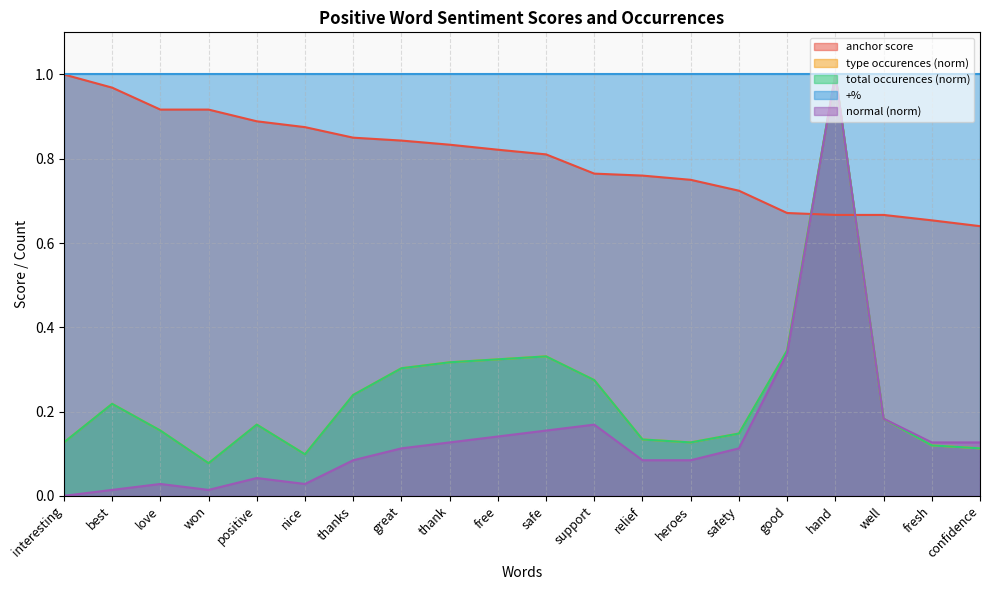

How many values in normal are above zero?

19